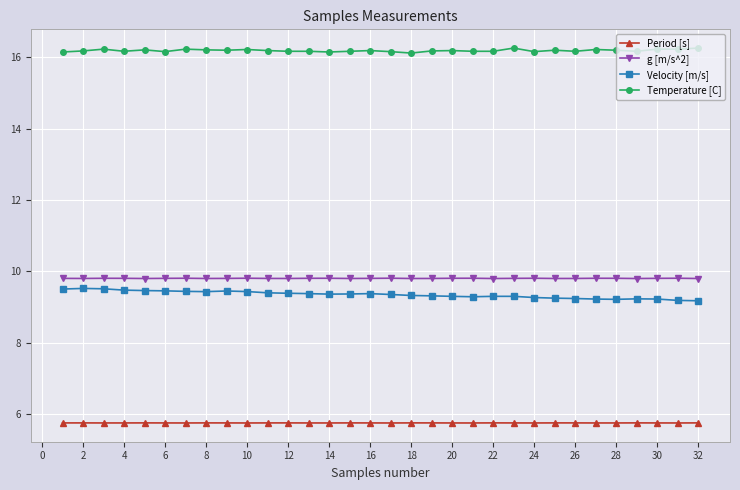

What is the average value of the Temperature [C] series?

16.2